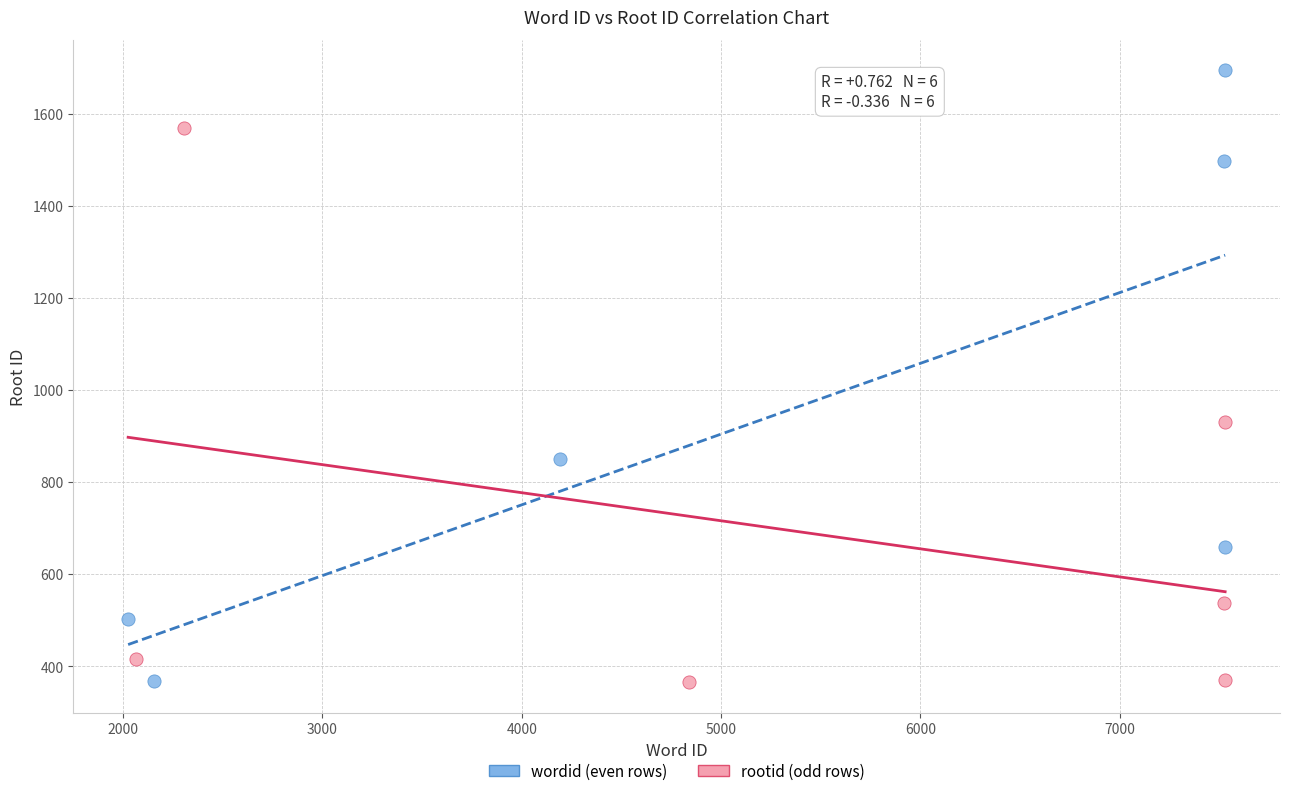

What are all the series names shown in the legend?

wordid (even rows), rootid (odd rows)